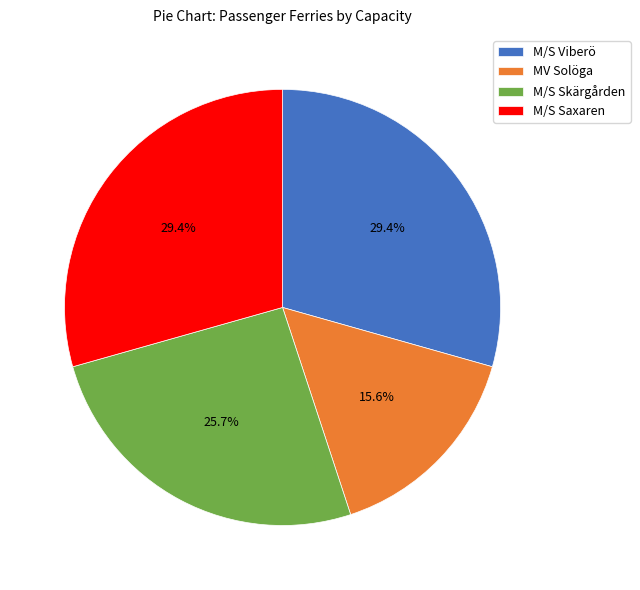

Between M/S Skärgården and M/S Saxaren, which is larger?

M/S Saxaren